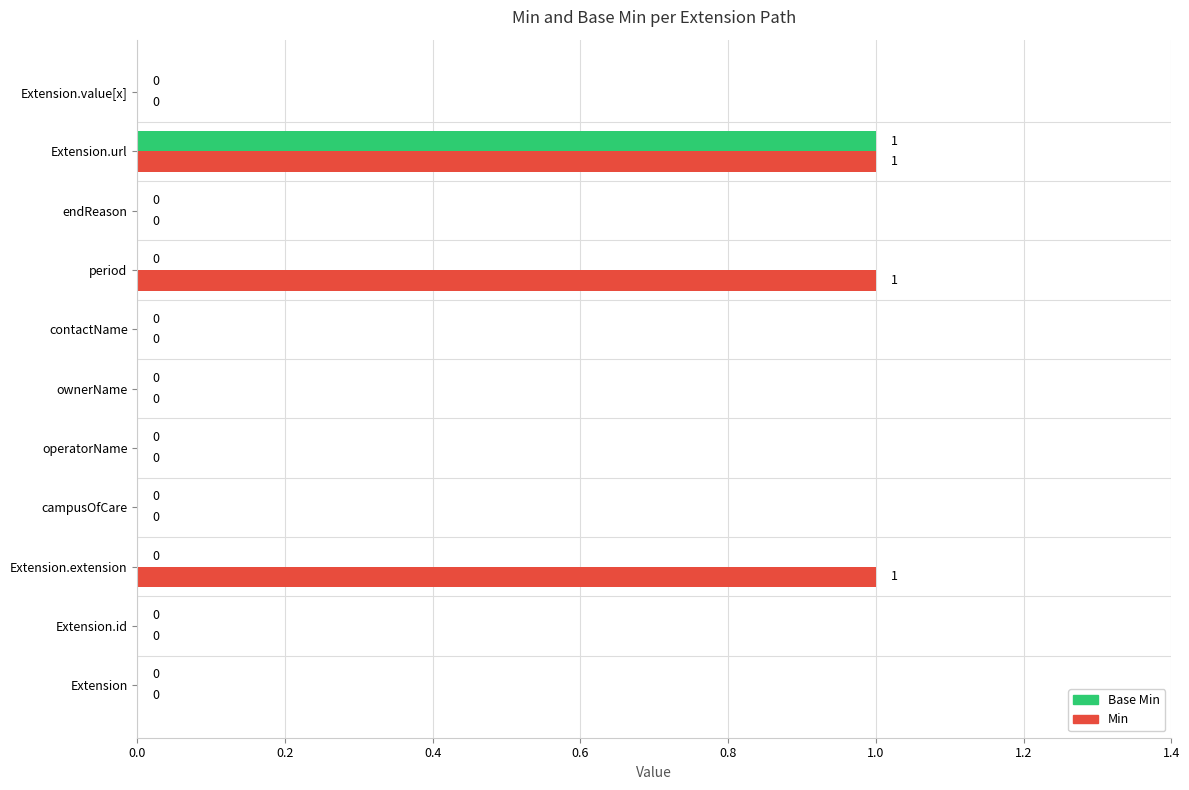

The value of Base Min at Extension is 0. True or false?

True